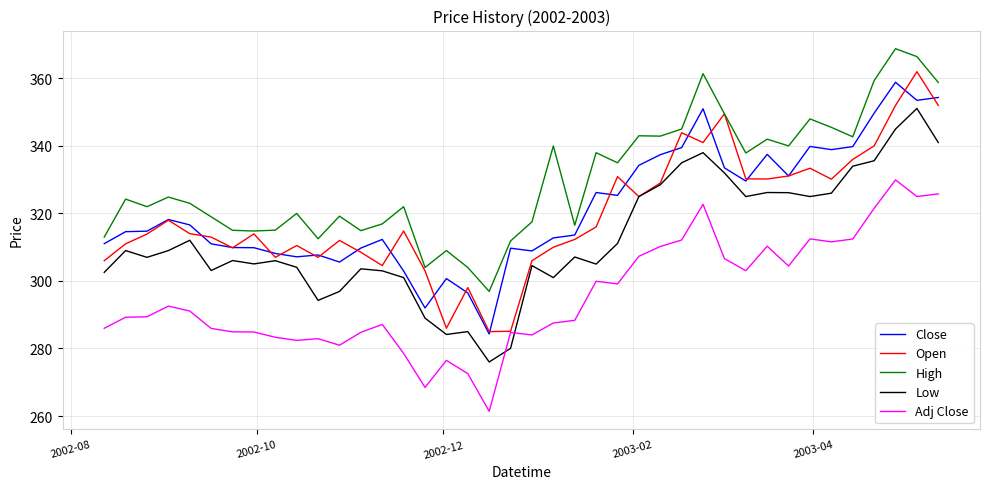

What is the greatest value displayed?

368.8